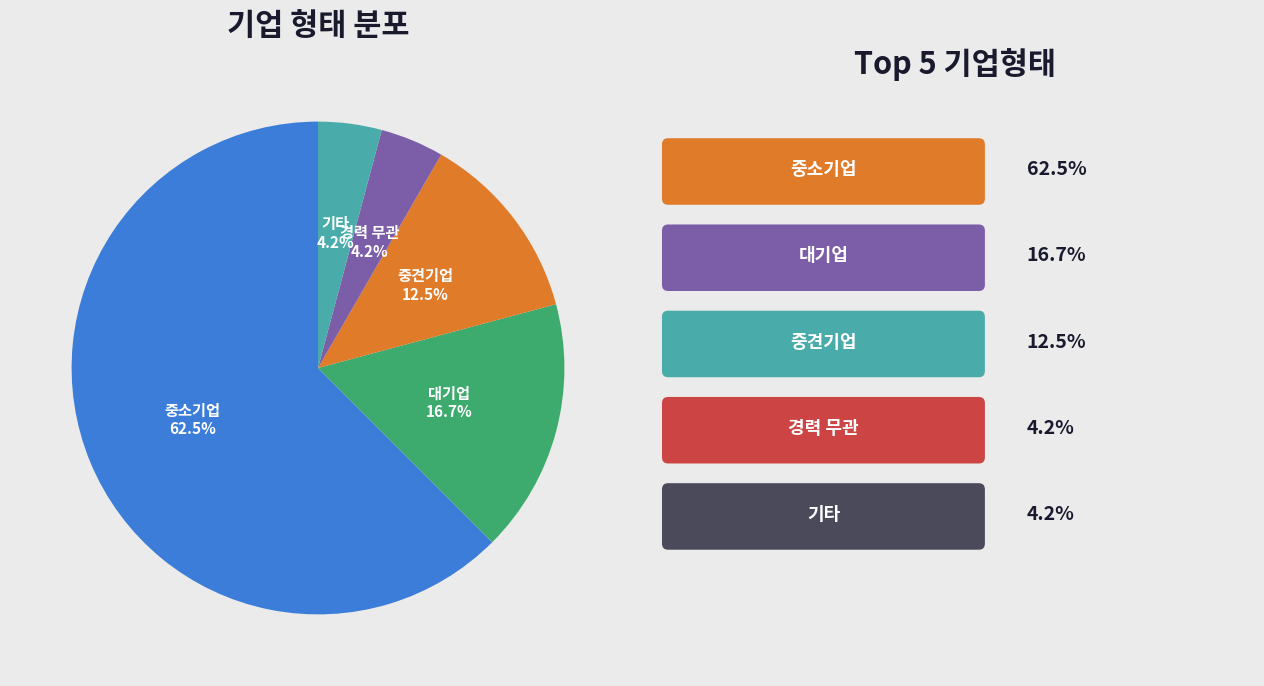

How many segments does this pie chart have?

5